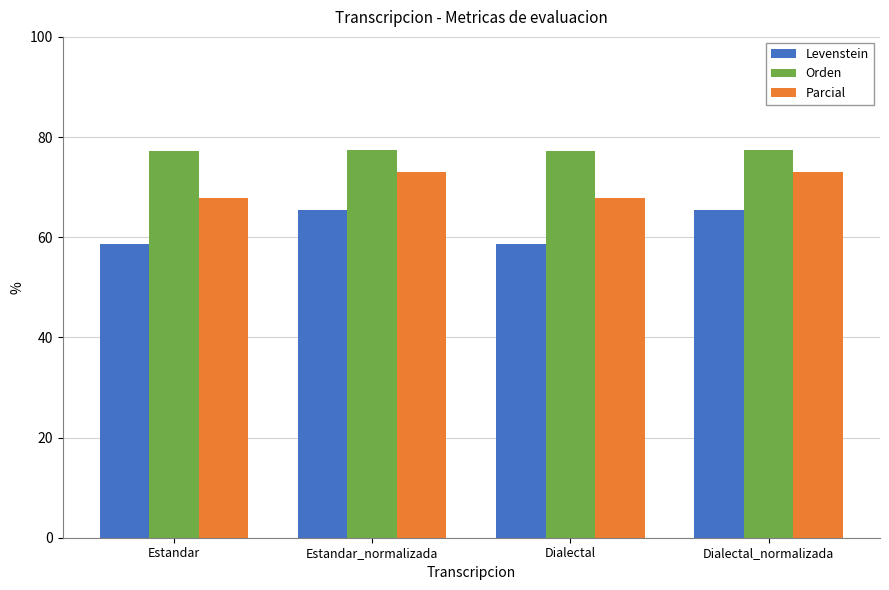

Does the chart contain any negative values?

No